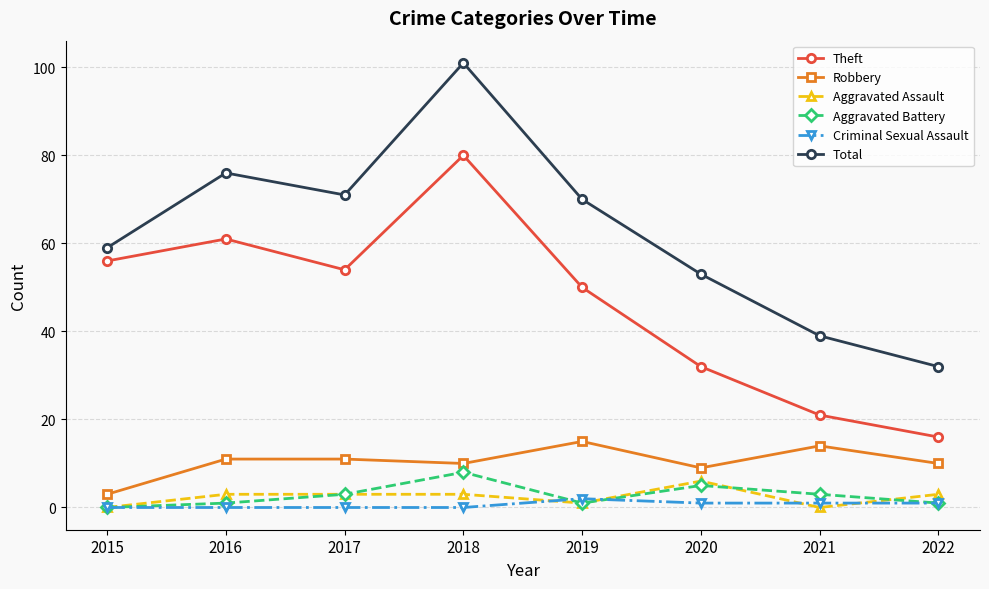

True or false: Theft has a value of 16 at 2022.

True